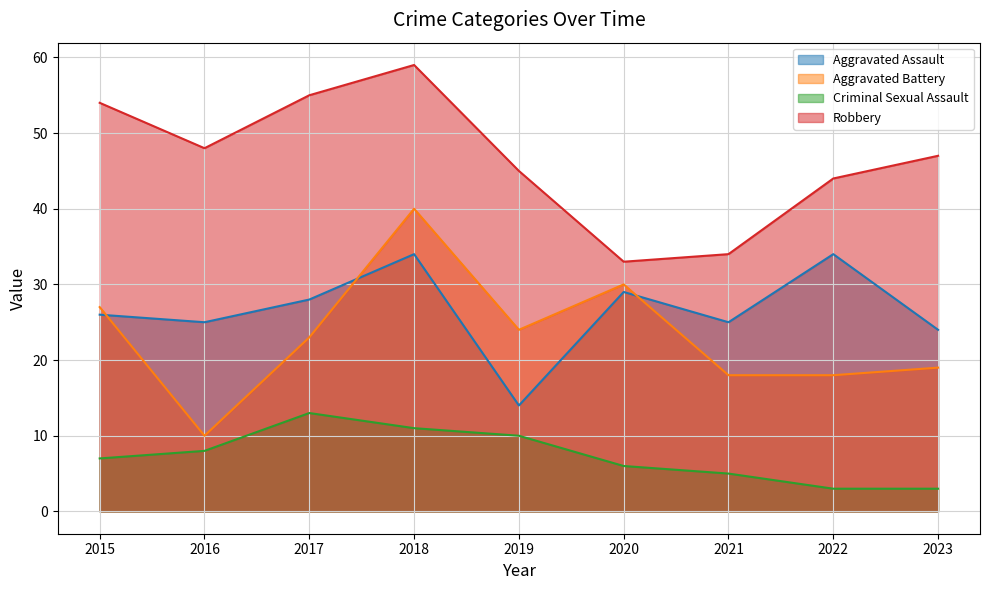

Does the chart display data point markers on the line(s)?

No